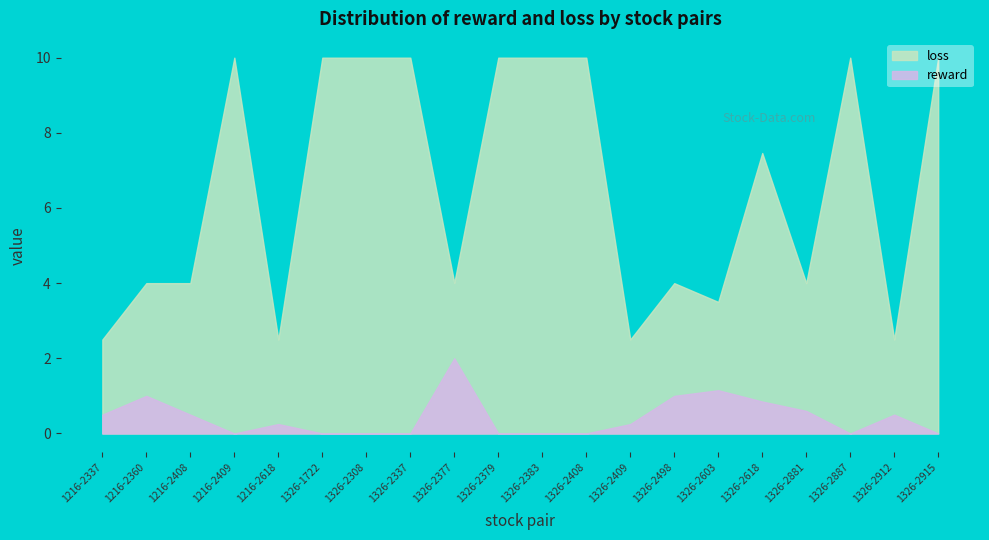

Which category has the lowest value across all series?

1216-2409